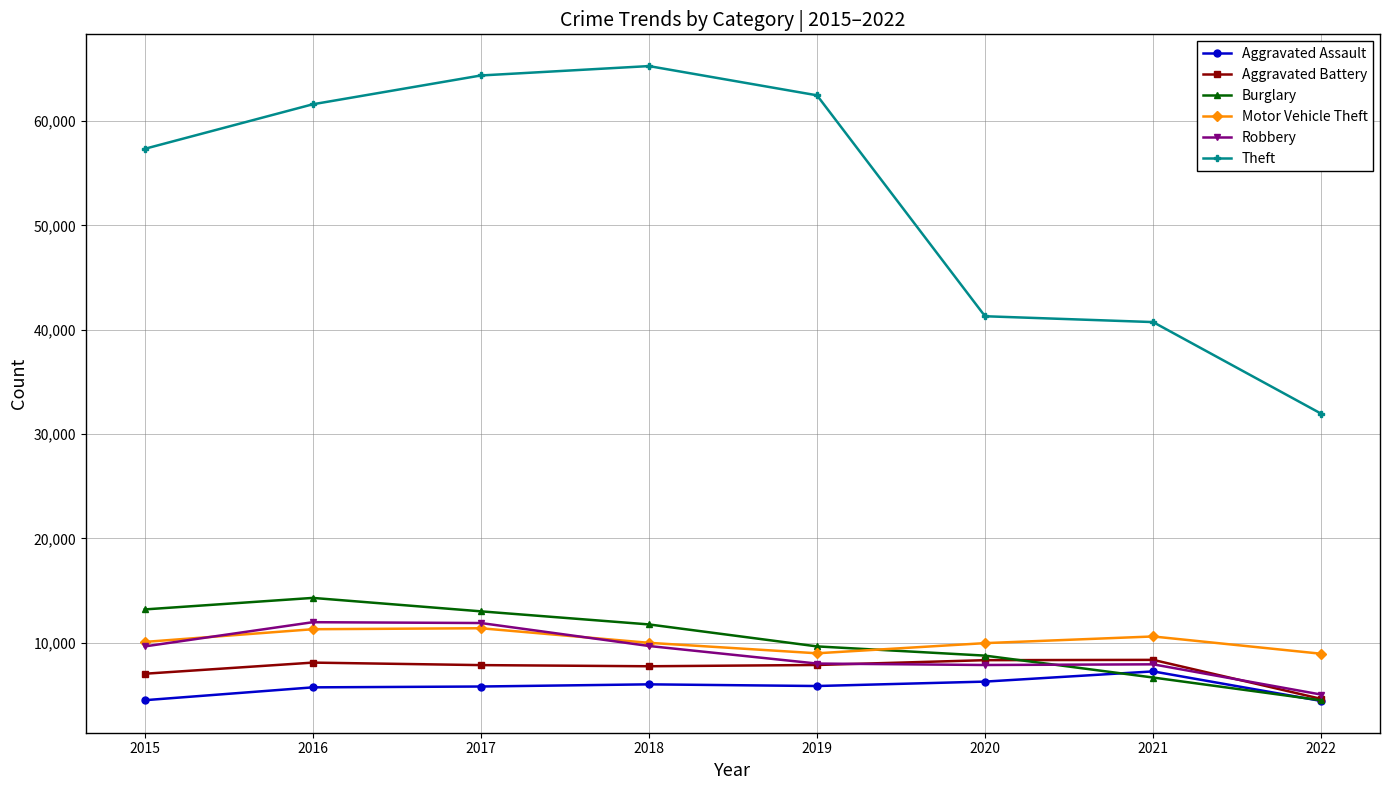

What is the difference between the maximum and minimum values in the Burglary series?

9817